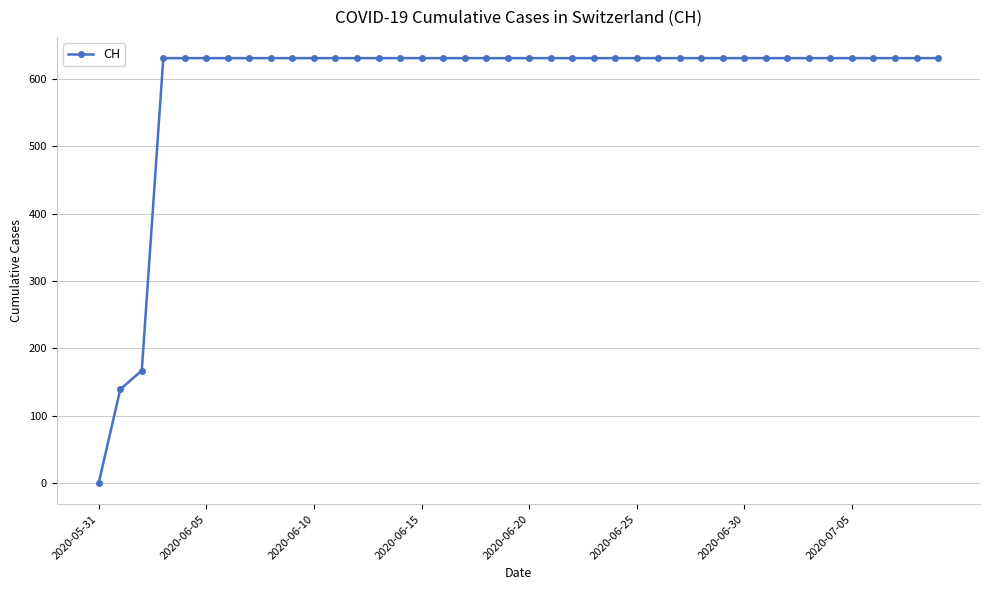

What is the sum of all values?

23653